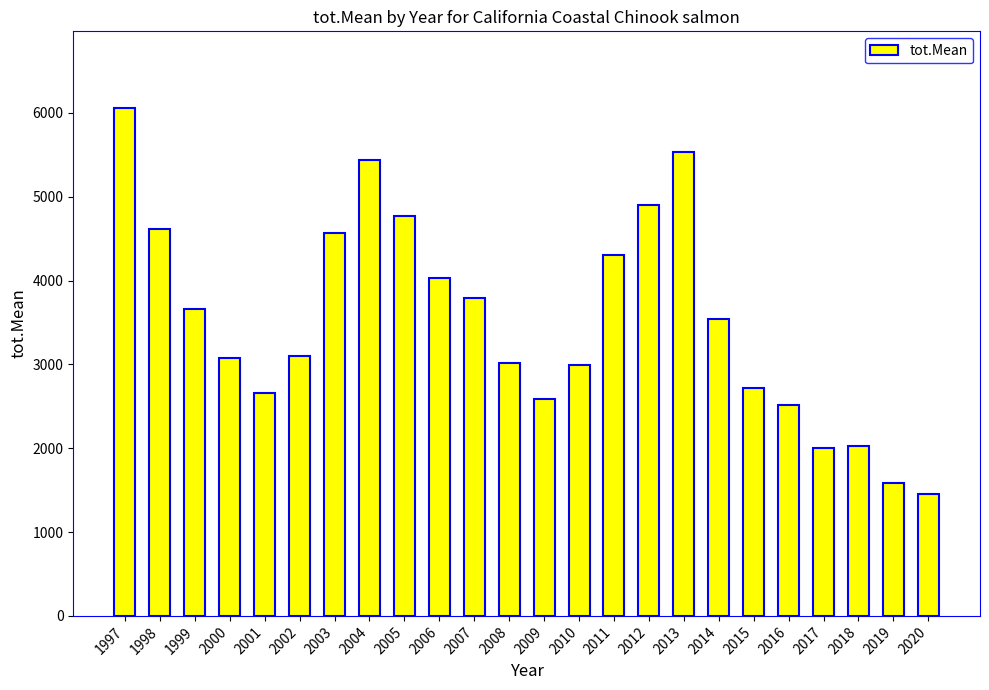

What is the difference between the values at 2016 and 2013?

3021.3